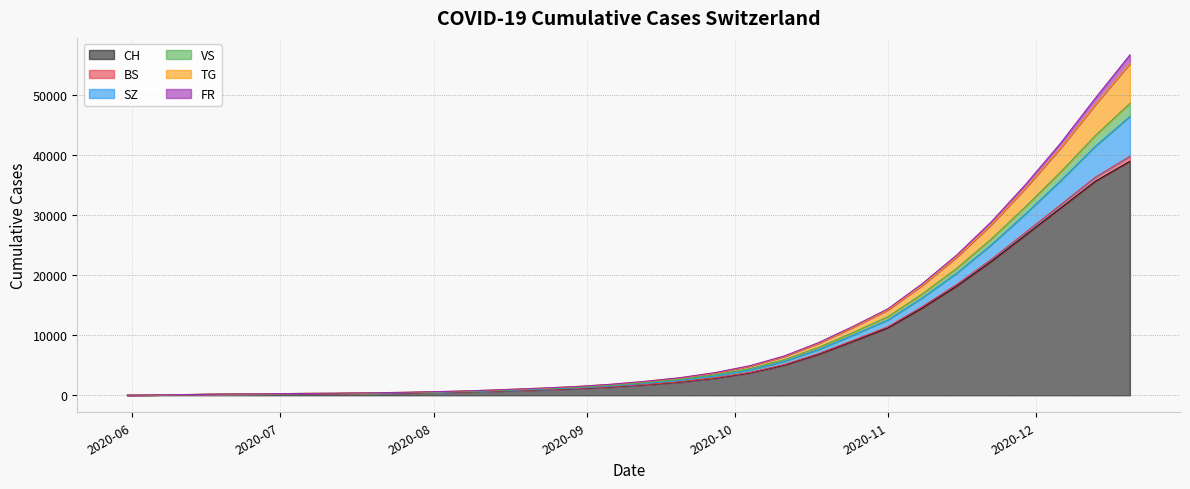

The value of CH at 2020-06-28 is 56. True or false?

False